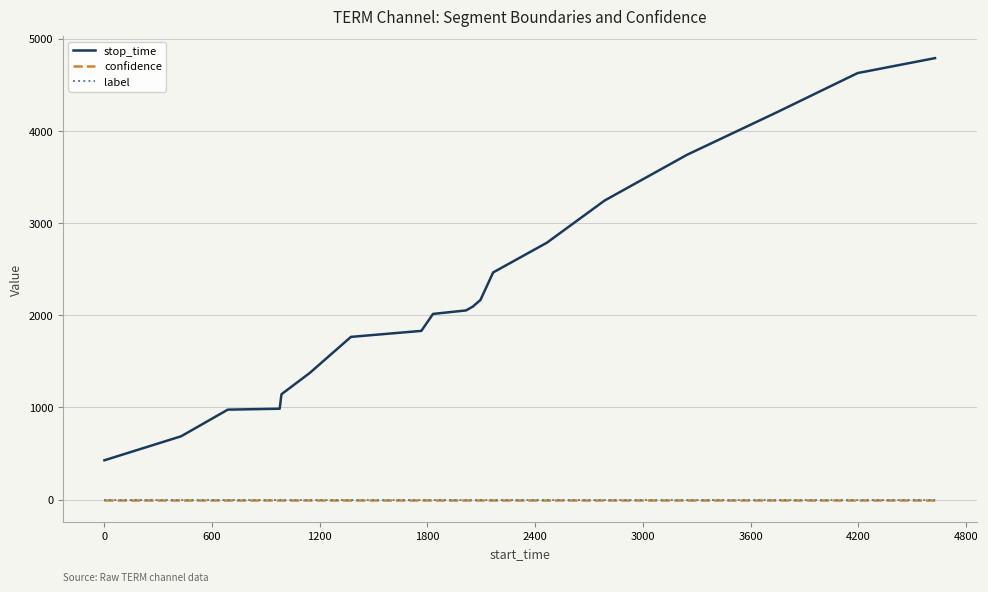

Which series has the largest total across all categories?

stop_time